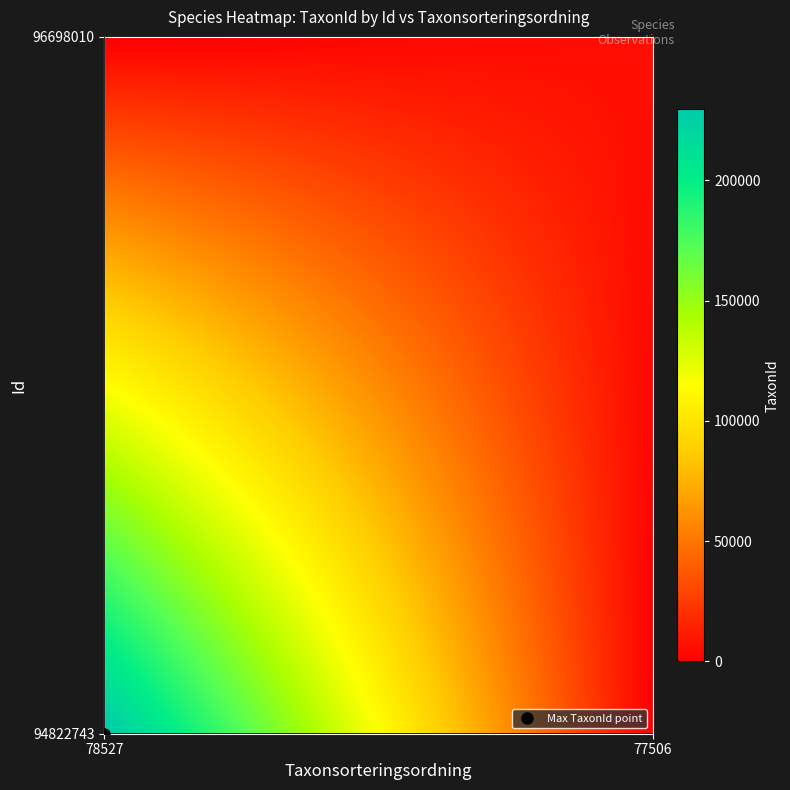

Reading left to right, extract all data points from this chart.

94822743: 78527	229497
96698010: 77506	6425